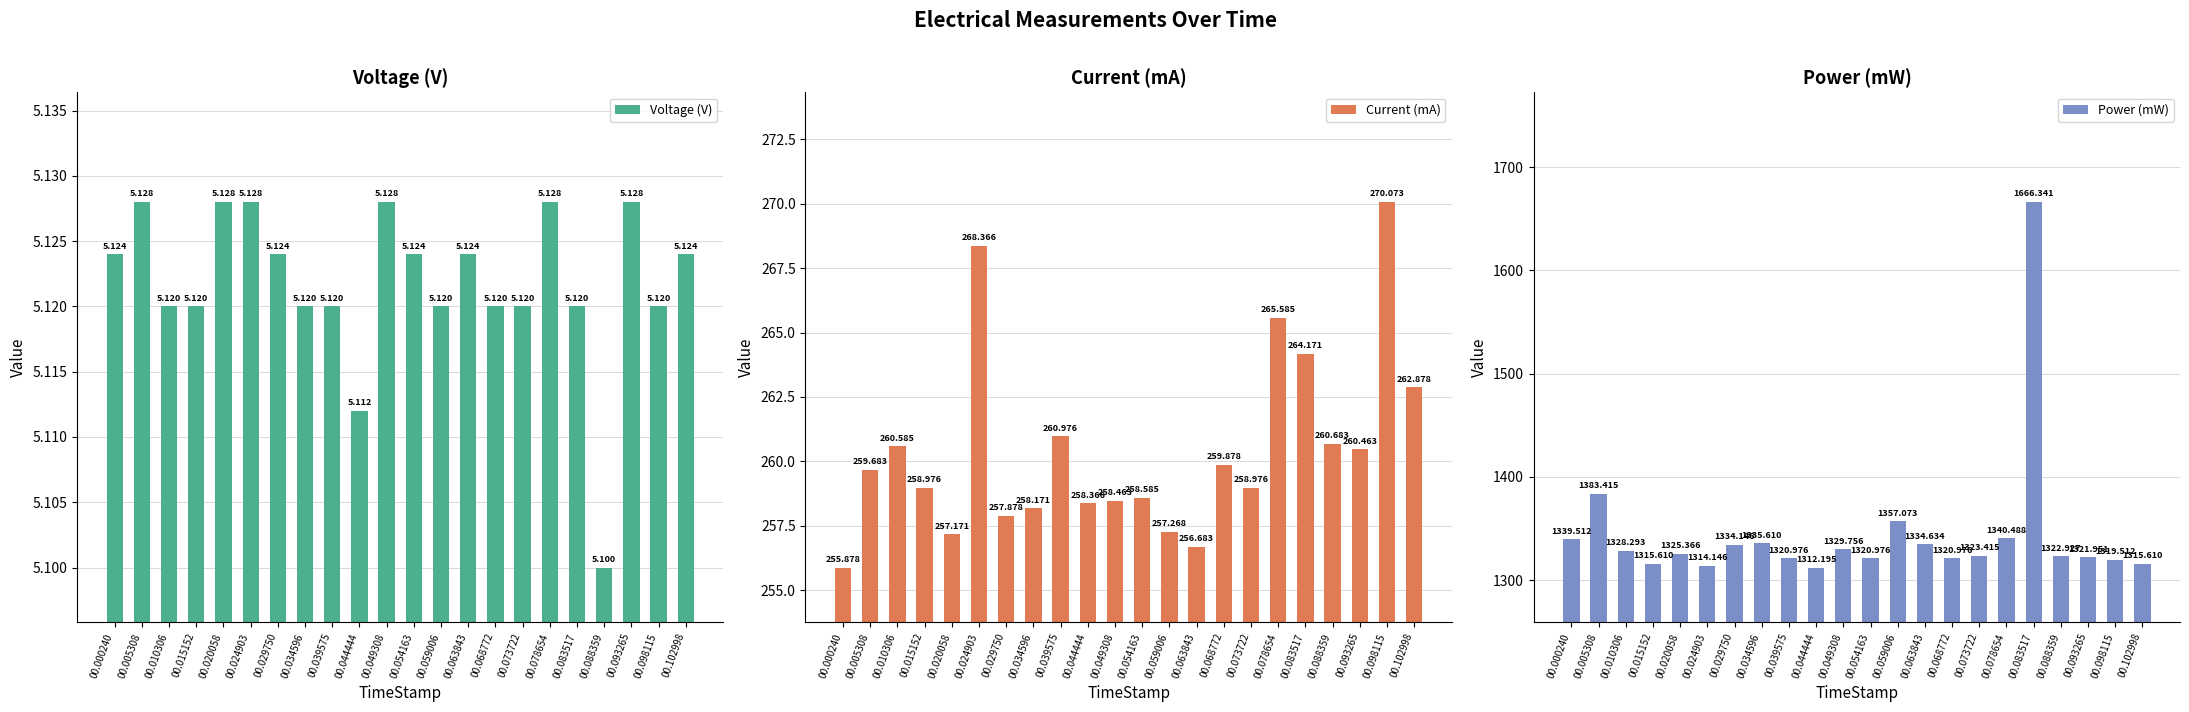

Reading right to left, what are all the values shown in this chart?

Voltage (V): 00.102998=5.1	00.098115=5.1	00.093265=5.1	00.088359=5.1	00.083517=5.1	00.078654=5.1	00.073722=5.1	00.068772=5.1	00.063843=5.1	00.059006=5.1	00.054163=5.1	00.049308=5.1	00.044444=5.1	00.039575=5.1	00.034596=5.1	00.029750=5.1	00.024903=5.1	00.020058=5.1	00.015152=5.1	00.010306=5.1	00.005308=5.1	00.000240=5.1
Current (mA): 00.102998=262.9	00.098115=270.1	00.093265=260.5	00.088359=260.7	00.083517=264.2	00.078654=265.6	00.073722=259.0	00.068772=259.9	00.063843=256.7	00.059006=257.3	00.054163=258.6	00.049308=258.5	00.044444=258.4	00.039575=261.0	00.034596=258.2	00.029750=257.9	00.024903=268.4	00.020058=257.2	00.015152=259.0	00.010306=260.6	00.005308=259.7	00.000240=255.9
Power (mW): 00.102998=1315.6	00.098115=1319.5	00.093265=1322.0	00.088359=1322.9	00.083517=1666.3	00.078654=1340.5	00.073722=1323.4	00.068772=1321.0	00.063843=1334.6	00.059006=1357.1	00.054163=1321.0	00.049308=1329.8	00.044444=1312.2	00.039575=1321.0	00.034596=1335.6	00.029750=1334.1	00.024903=1314.1	00.020058=1325.4	00.015152=1315.6	00.010306=1328.3	00.005308=1383.4	00.000240=1339.5